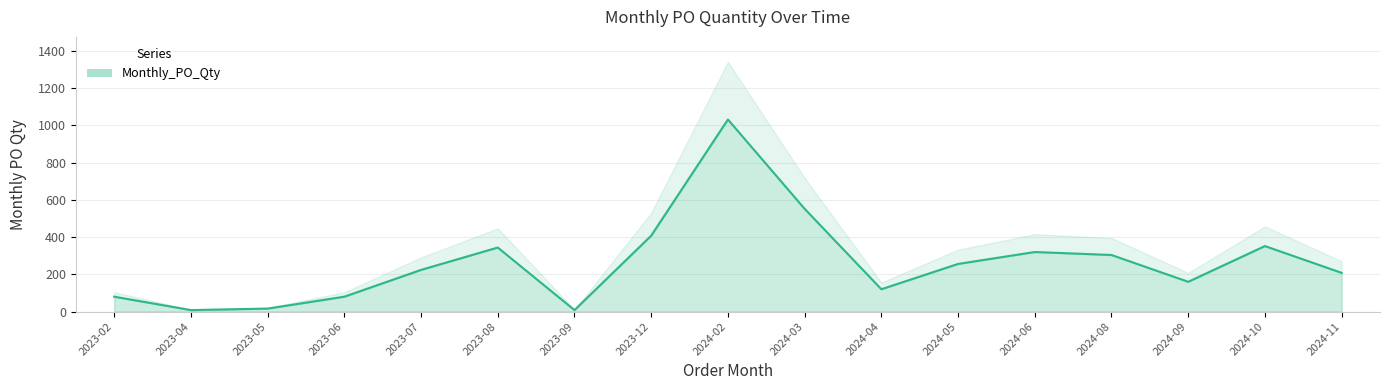

What is the minimum value shown in the chart?

8